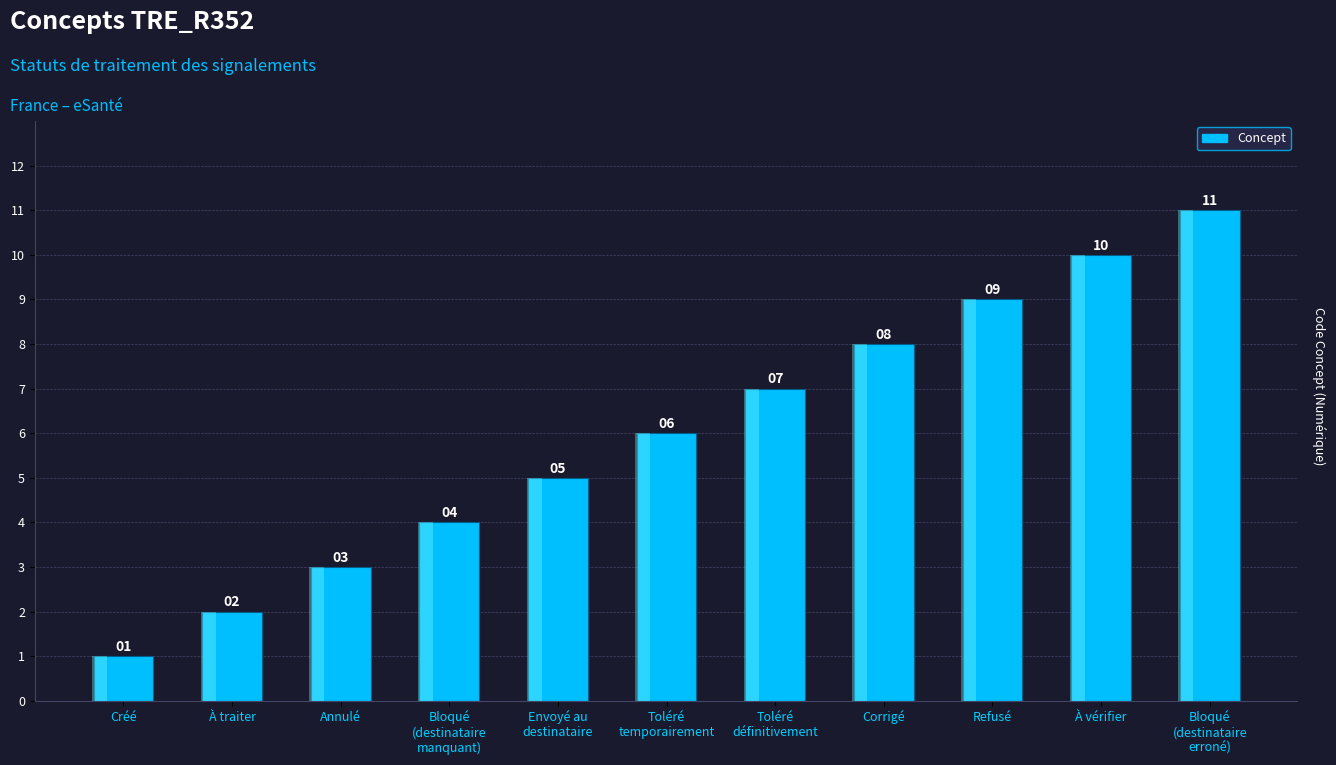

Approximately how many times larger is the value at Toléré
définitivement compared to Bloqué
(destinataire
erroné)?

0.6